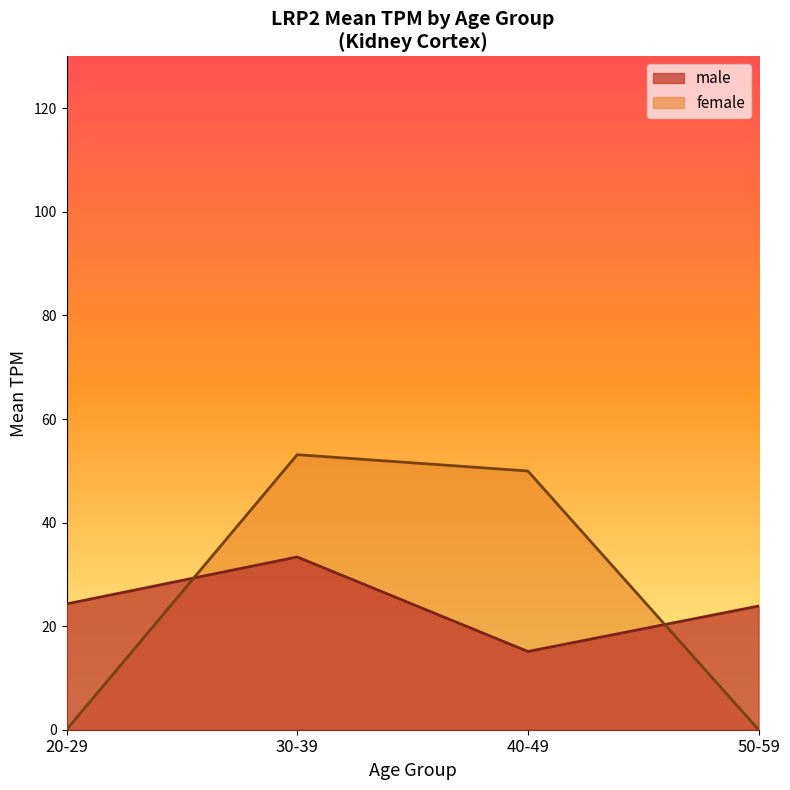

At how many categories does at least one series exceed 44?

2